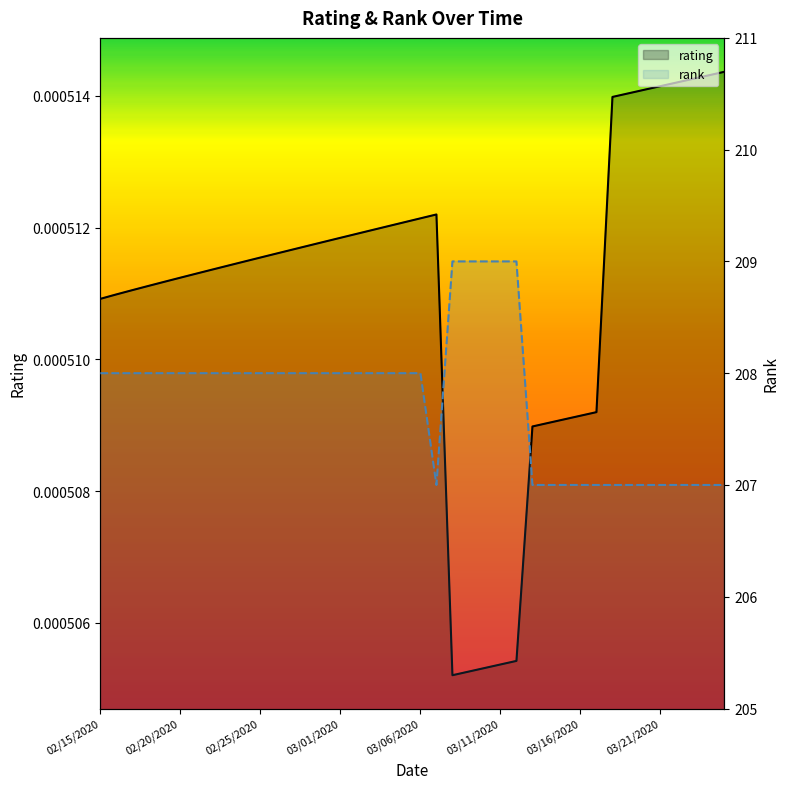

True or false: rating and rank cross at least once.

False